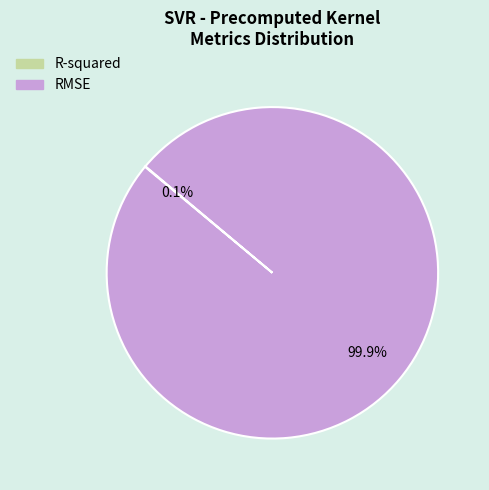

What is the largest slice in the pie chart?

RMSE